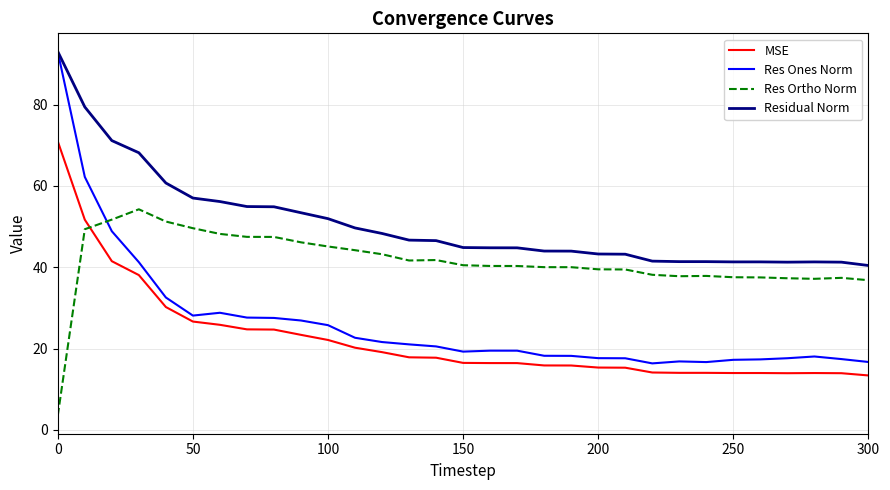

What is the maximum value for Res Ortho Norm?

54.3